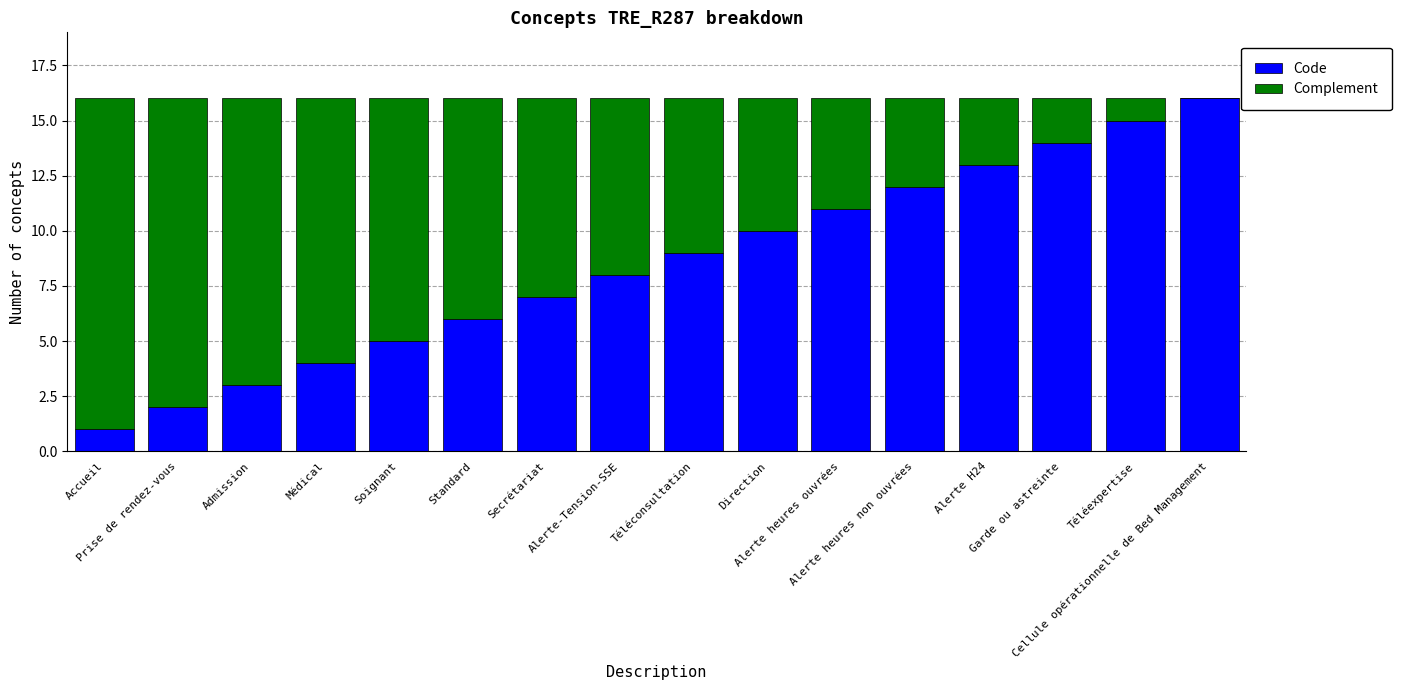

What is the maximum value for Code?

16